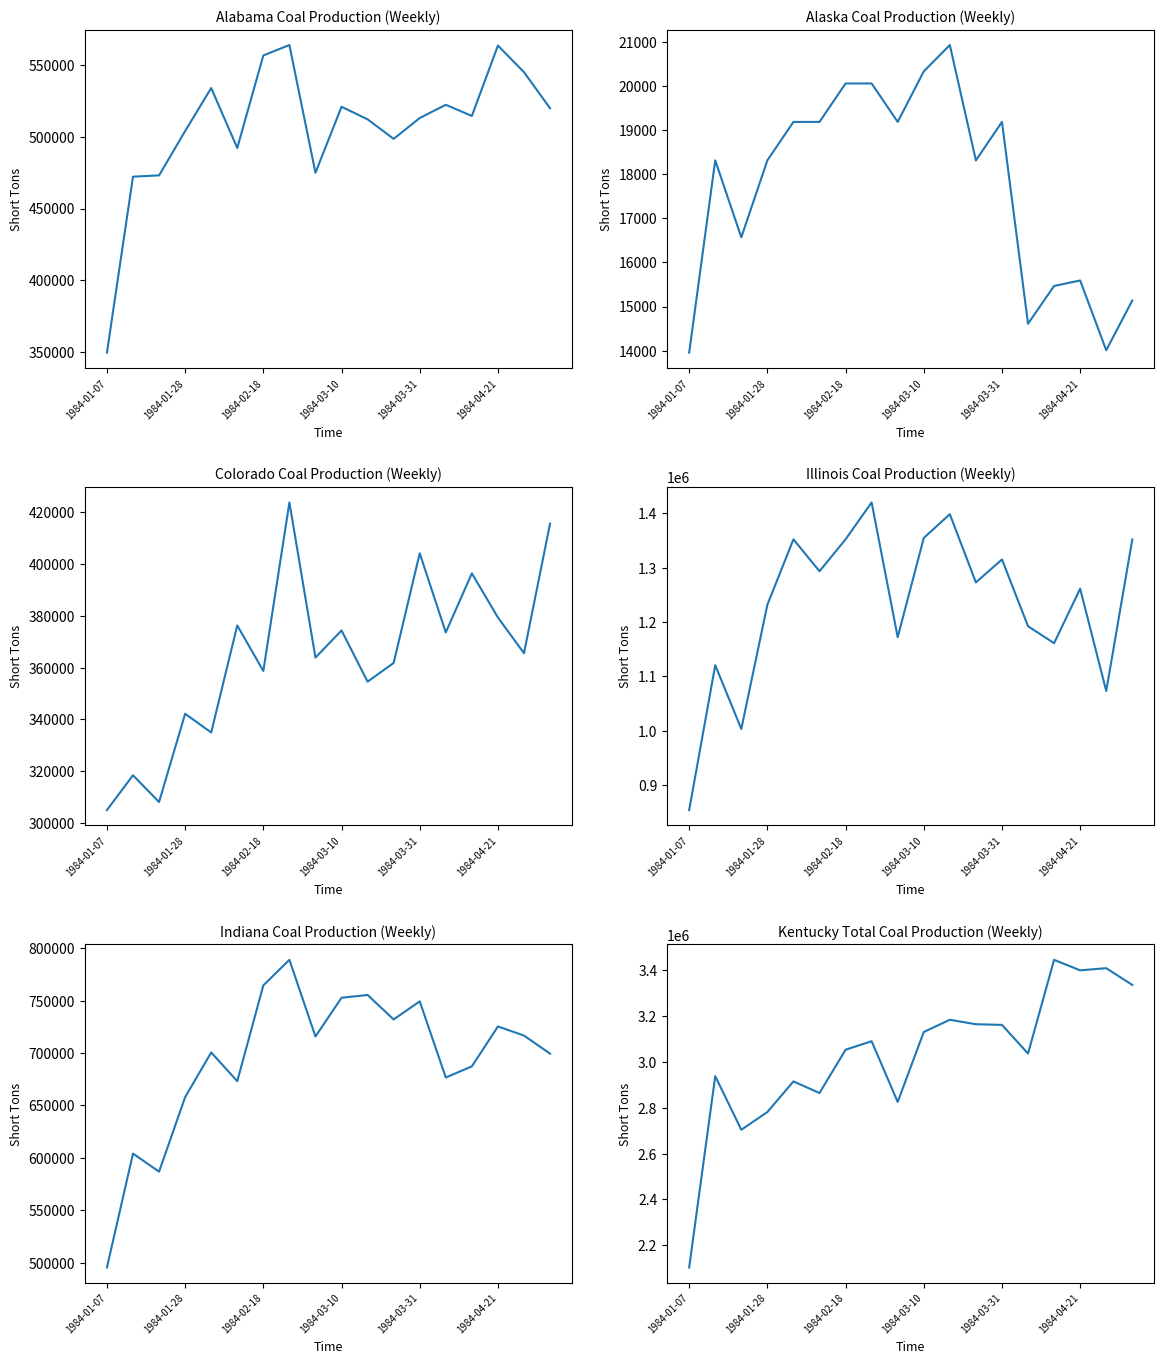

Count the number of categories in the chart.

18